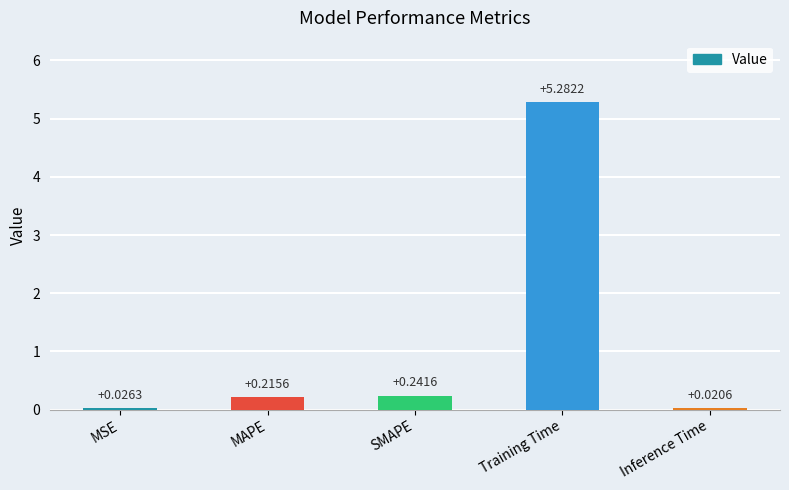

What is the greatest value displayed?

5.3